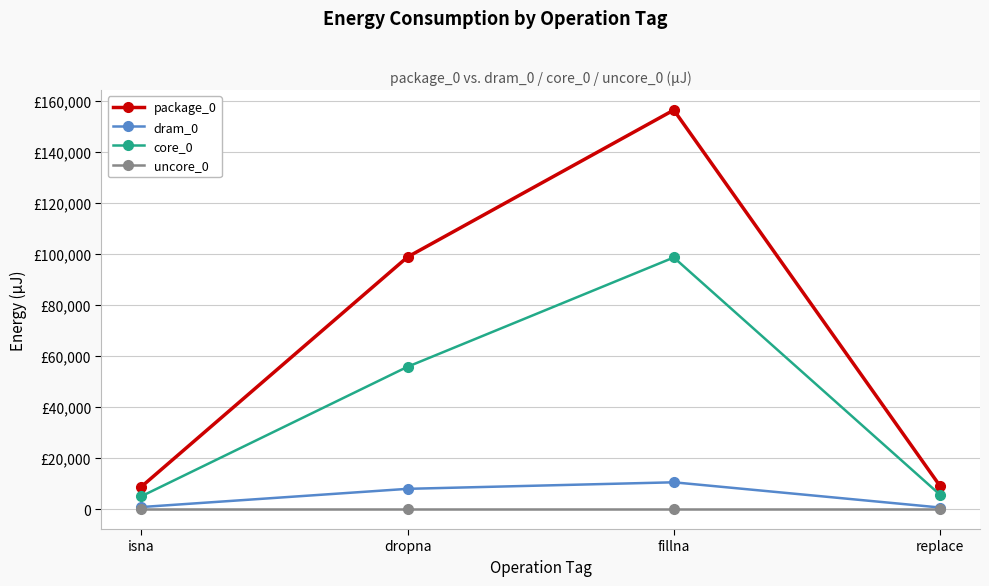

True or false: dram_0 has a value of 10498 at fillna.

True